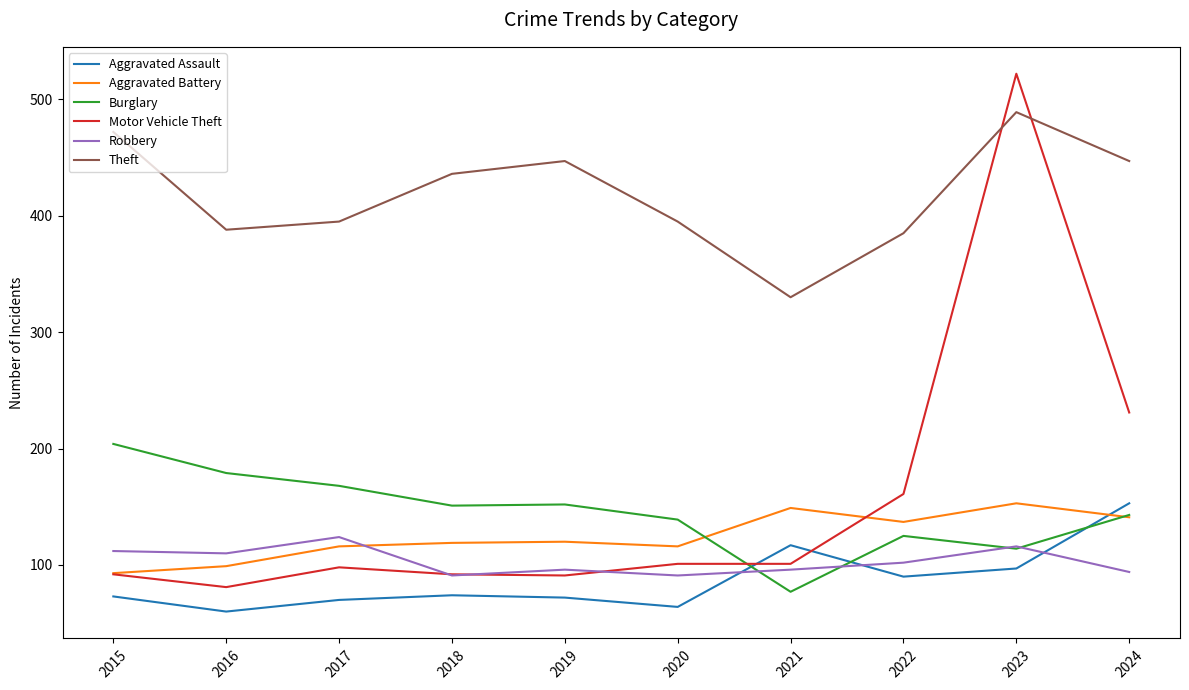

Is it true that Burglary equals 125 at 2022?

True